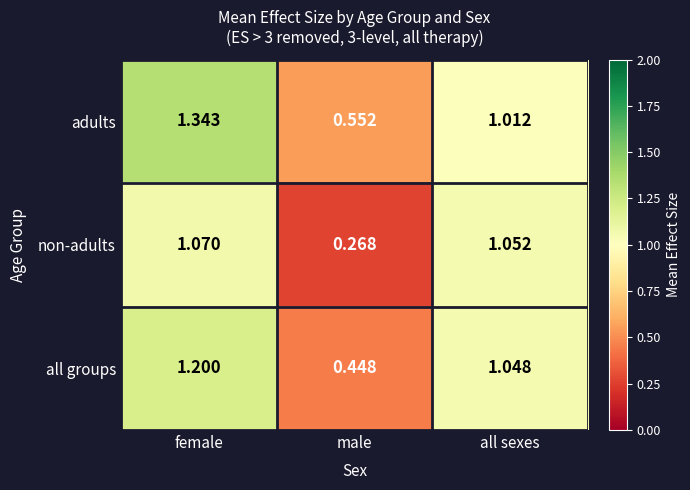

At which category is the sum across all series the highest?

female